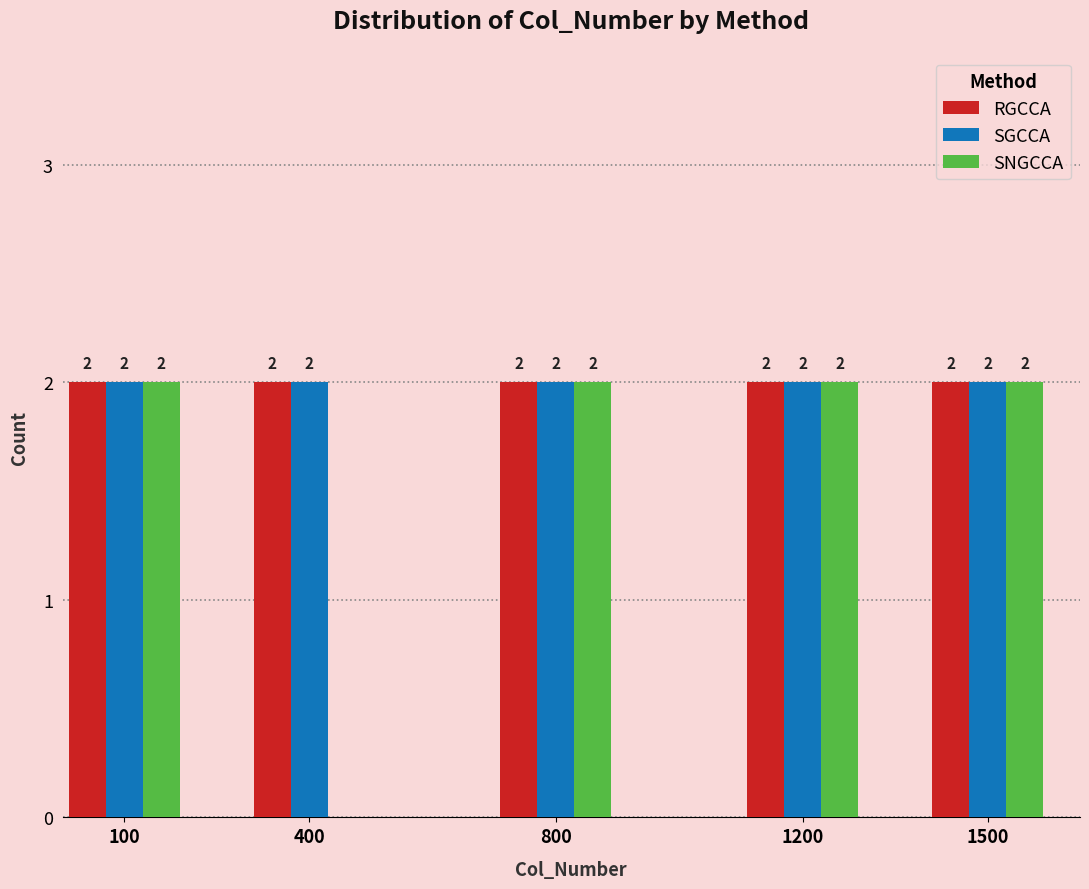

Reading right to left, extract all data points from this chart.

RGCCA: 1500=2	1200=2	800=2	400=2	100=2
SGCCA: 1500=2	1200=2	800=2	400=2	100=2
SNGCCA: 1500=2	1200=2	800=2	400=0	100=2